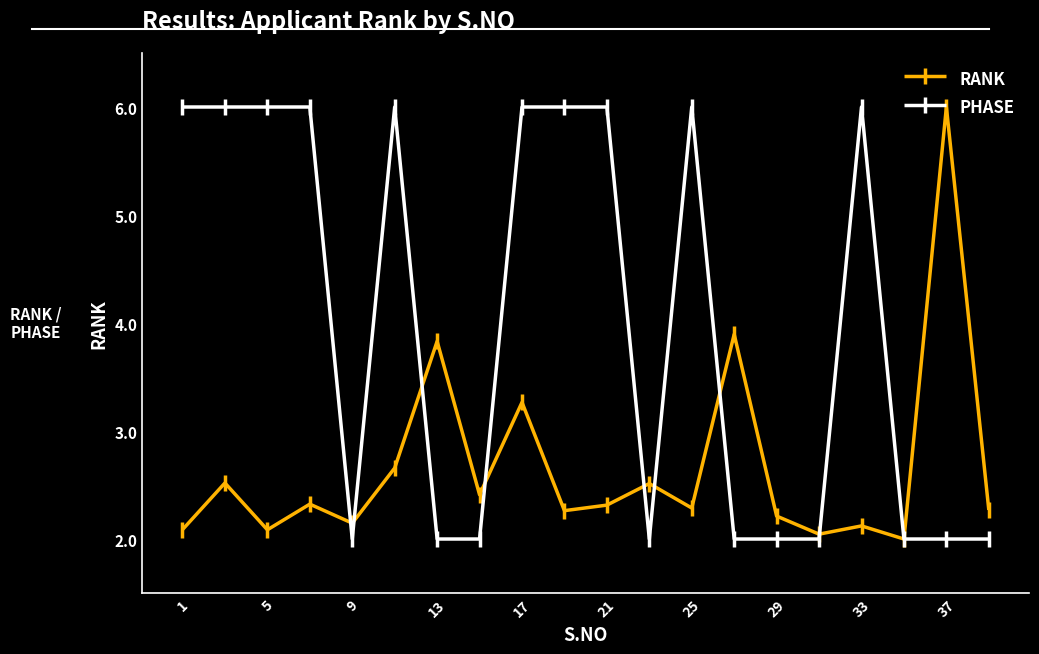

True or false: RANK has more than 1 points higher than both neighbors.

True